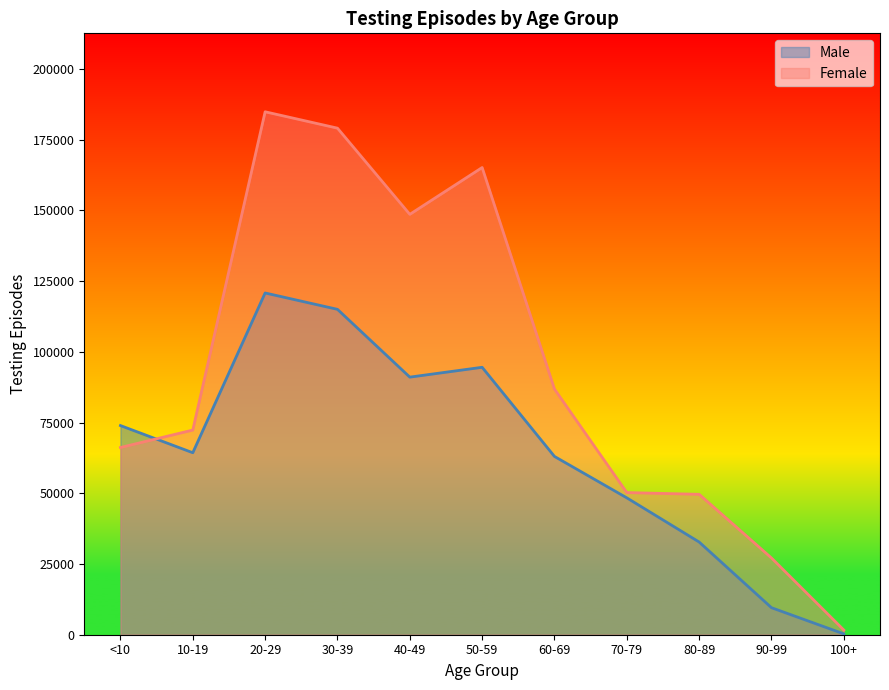

What is the total value across all series at 40-49?

239665